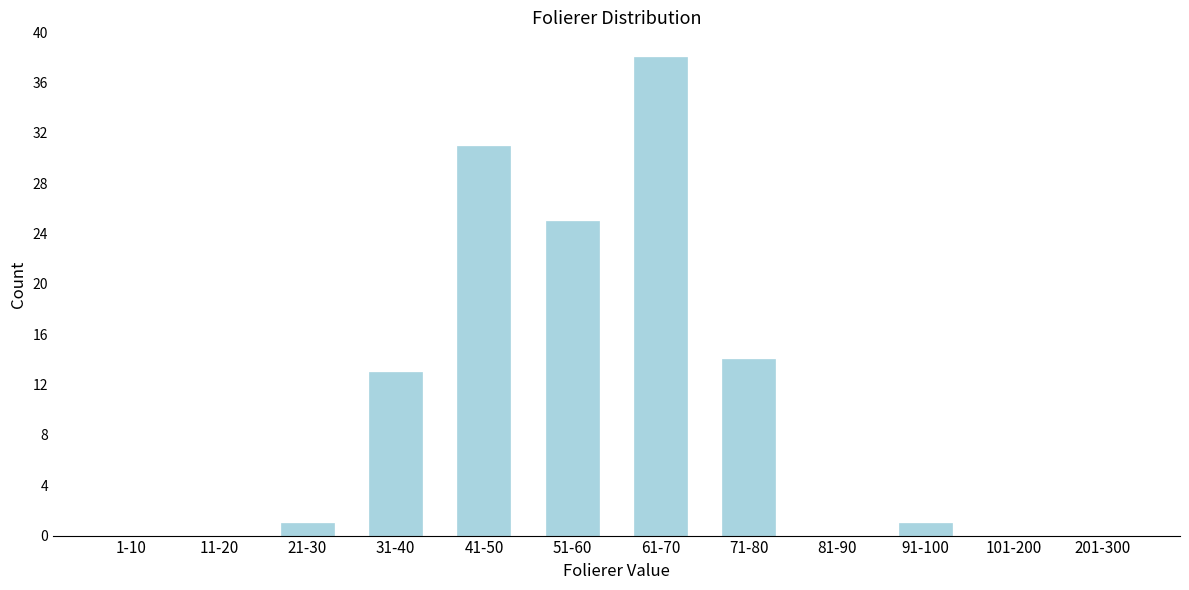

Reading right to left, extract all data points from this chart.

201-300=0	101-200=0	91-100=1	81-90=0	71-80=14	61-70=38	51-60=25	41-50=31	31-40=13	21-30=1	11-20=0	1-10=0